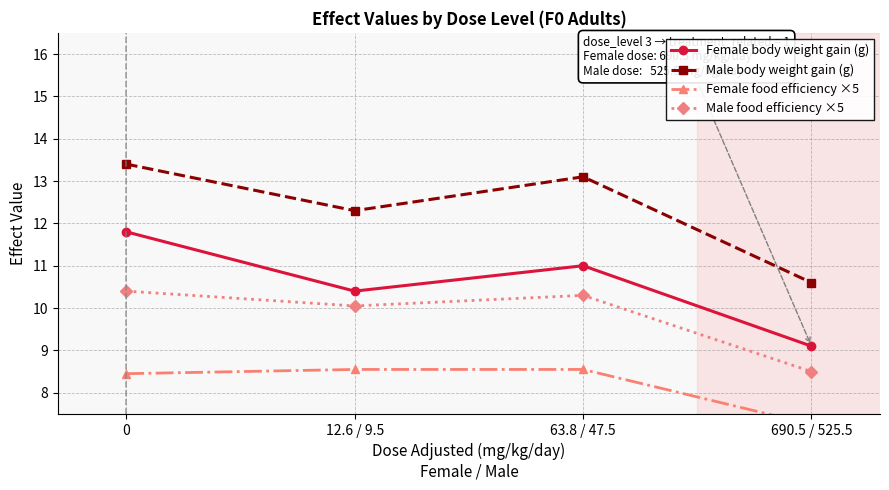

Rank the series by their maximum value, from highest to lowest.

Male body weight gain (g), Female body weight gain (g), Male food efficiency ×5, Female food efficiency ×5